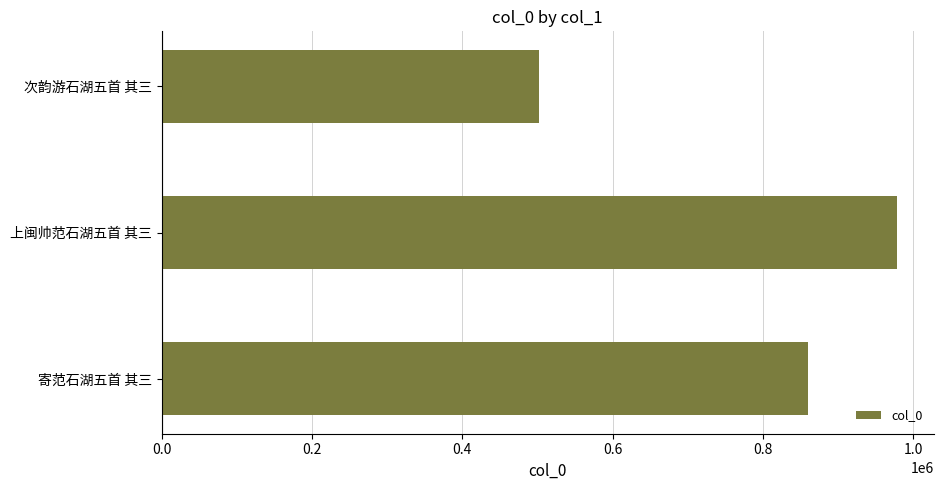

What is the approximate value at 次韵游石湖五首 其三?

502027